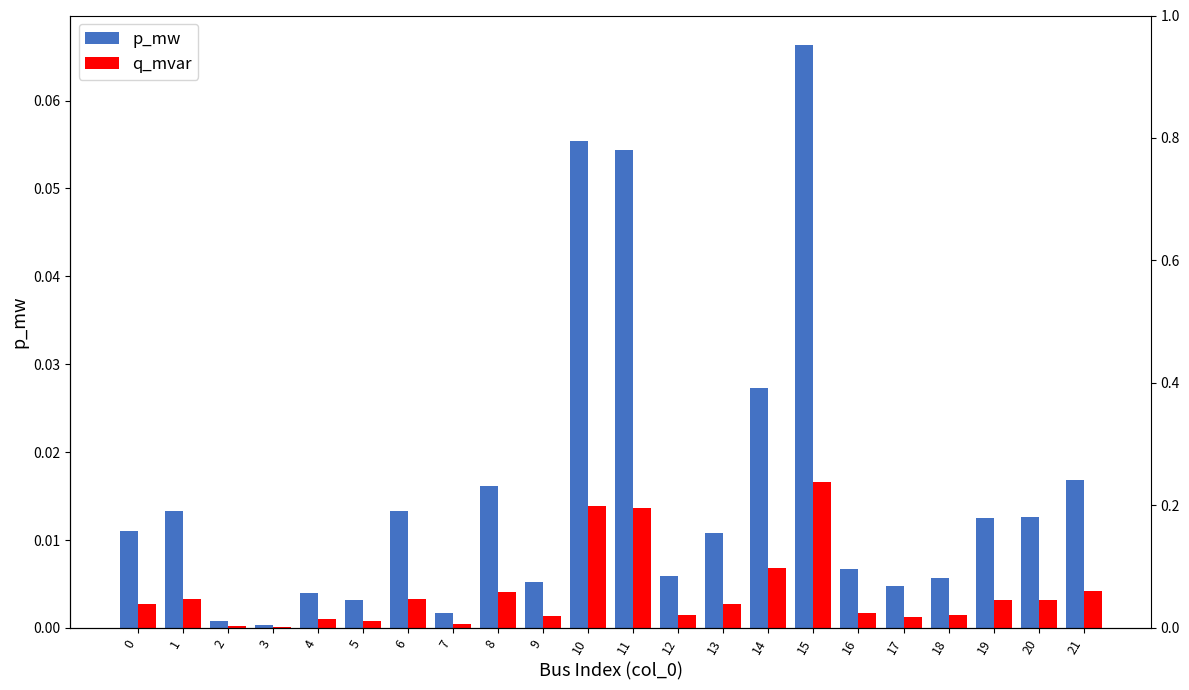

At 18, list the series in order from largest to smallest.

p_mw, q_mvar